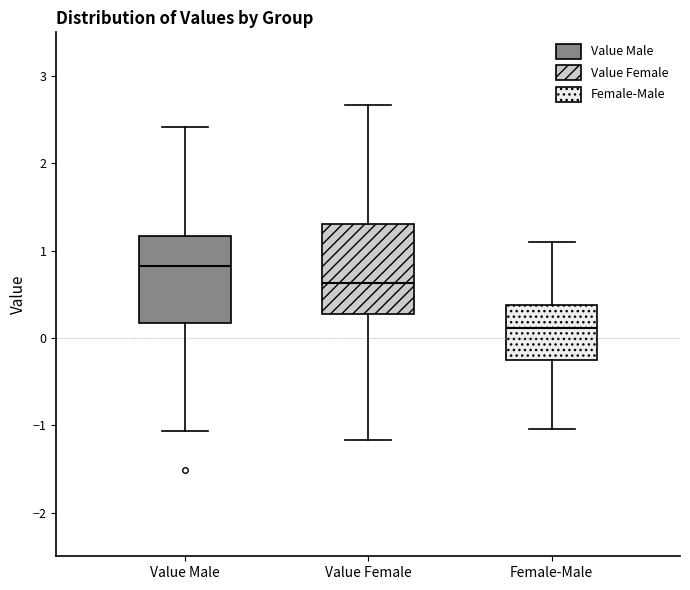

Reading left to right, transcribe this box plot: for each box, give where its median line is, the range the box spans, and where its two whiskers end, as read against the y-axis. The values are not printed on the chart, so give them approximately, as read against the axis.

Value Male: median 0.8, box 0.2 to 1.2, whiskers -1.1 to 2.4
Value Female: median 0.6, box 0.3 to 1.3, whiskers -1.2 to 2.7
Female-Male: median 0.1, box -0.3 to 0.4, whiskers -1.0 to 1.1